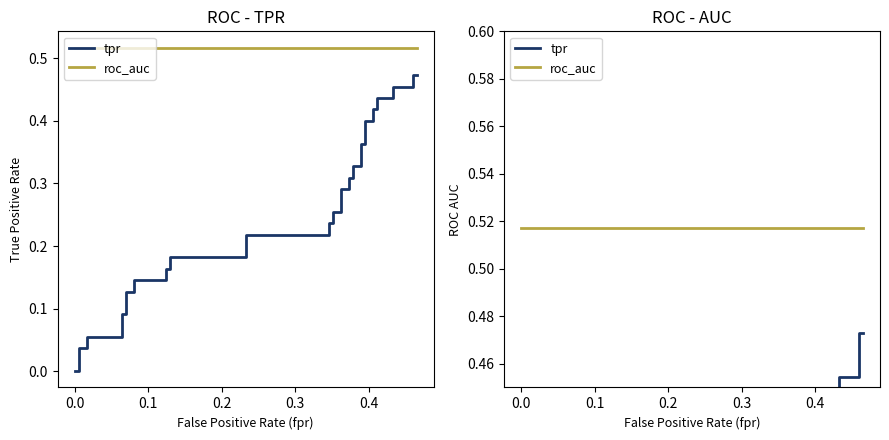

Does the chart display data point markers on the line(s)?

No